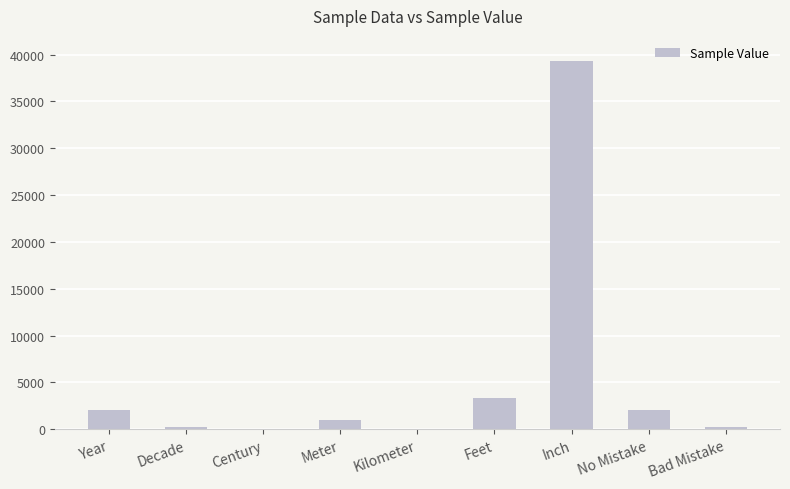

Which has a higher value, Feet or Inch?

Inch